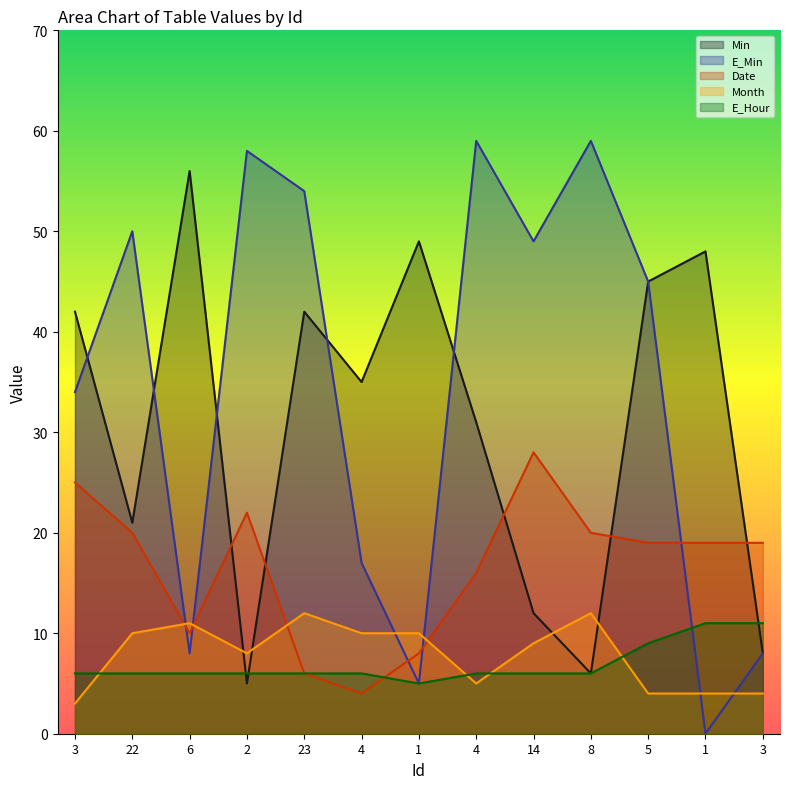

Which category has the lowest value across all series?

1